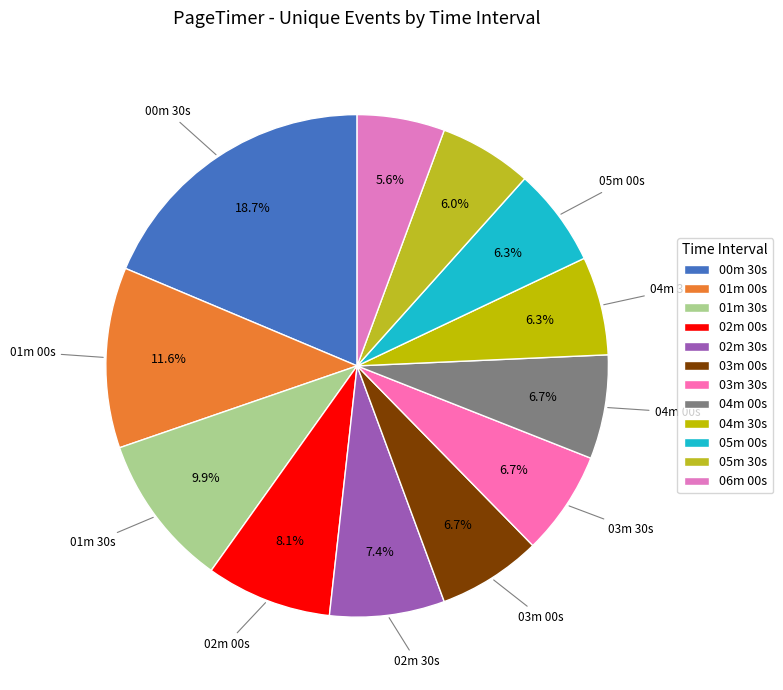

To the nearest percent, what percentage of the pie is 02m 30s?

7%